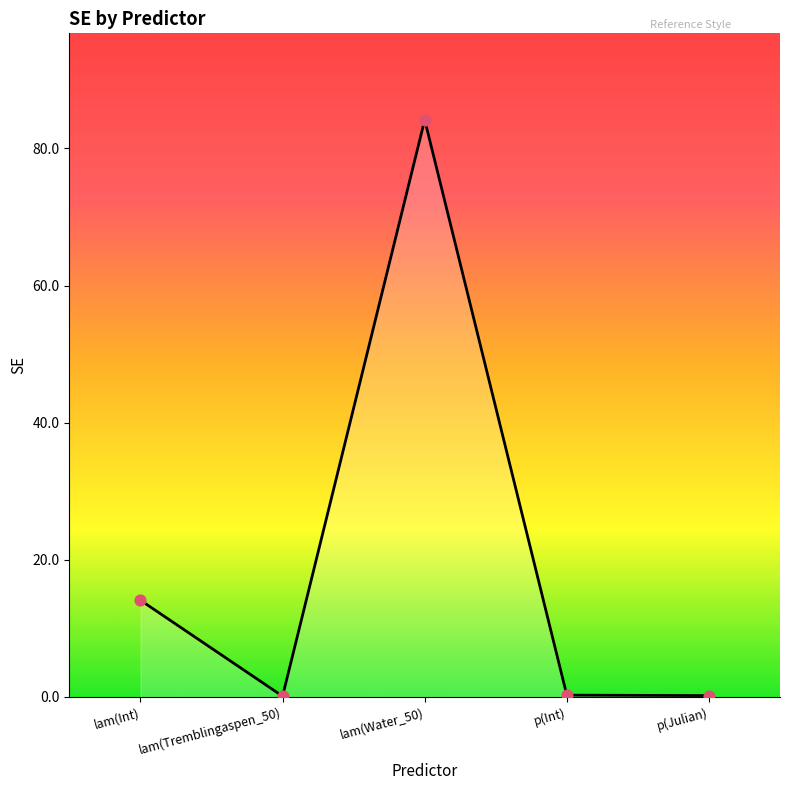

What is the change in value from lam(Int) to p(Int)?

-13.8